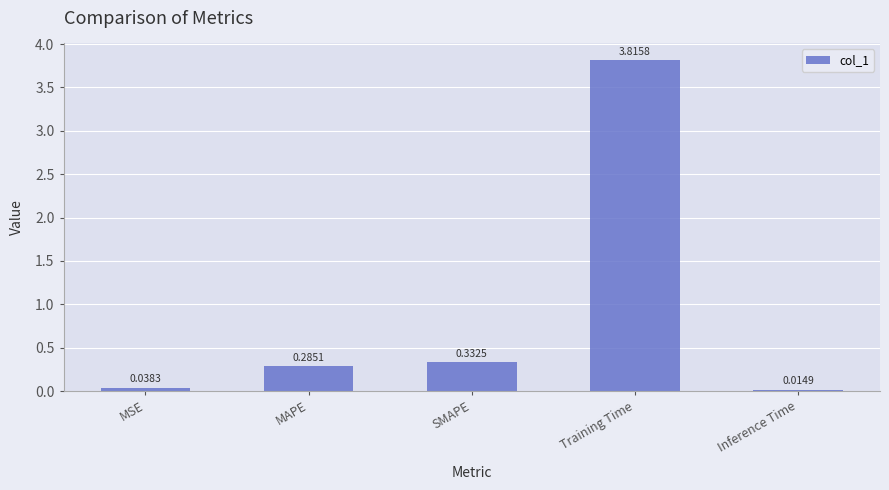

Which category has the highest value across all series?

Training Time